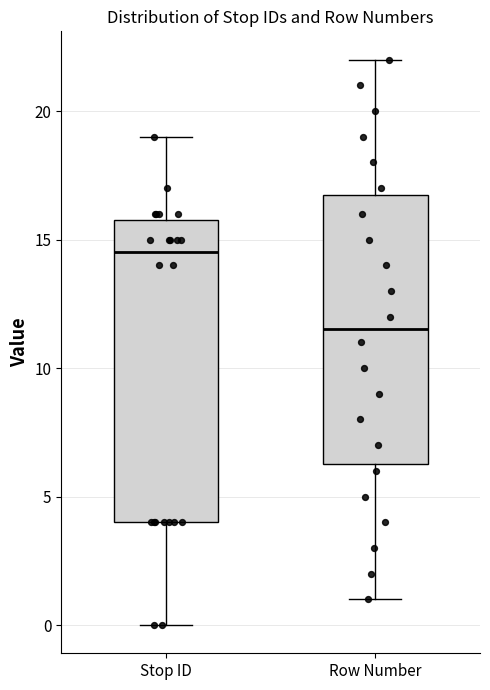

Reading left to right, transcribe this box plot: for each box, give where its median line is, the range the box spans, and where its two whiskers end, as read against the y-axis. The values are not printed on the chart, so give them approximately, as read against the axis.

Stop ID: median 14.5, box 4.0 to 16.0, whiskers 0.0 to 19.0
Row Number: median 11.5, box 6.5 to 17.0, whiskers 1.0 to 22.0